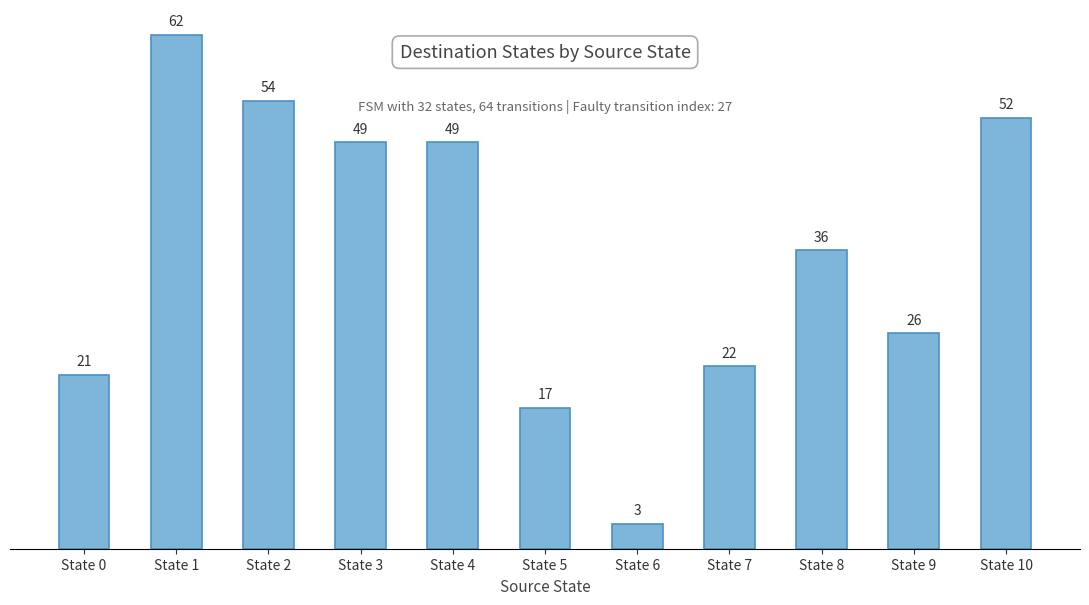

Count the number of data series in this chart.

1